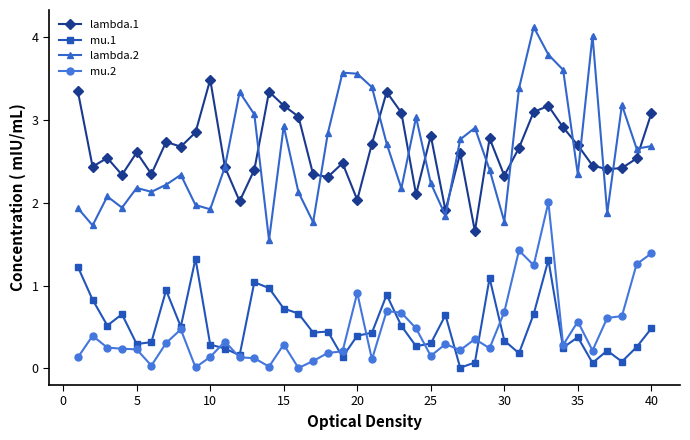

Which series has the widest spread of values?

lambda.2